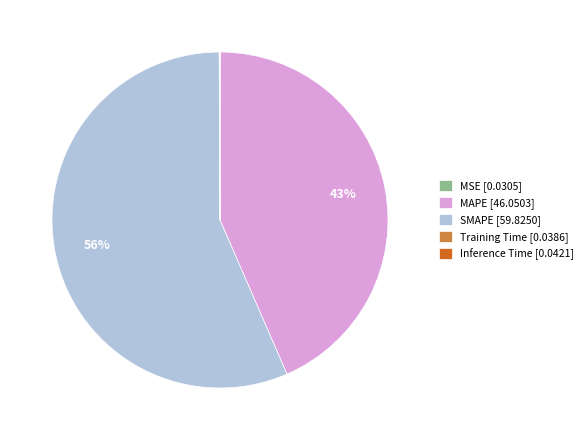

Approximately how many times larger is the value at SMAPE [59.8250] compared to MAPE [46.0503]?

1.3